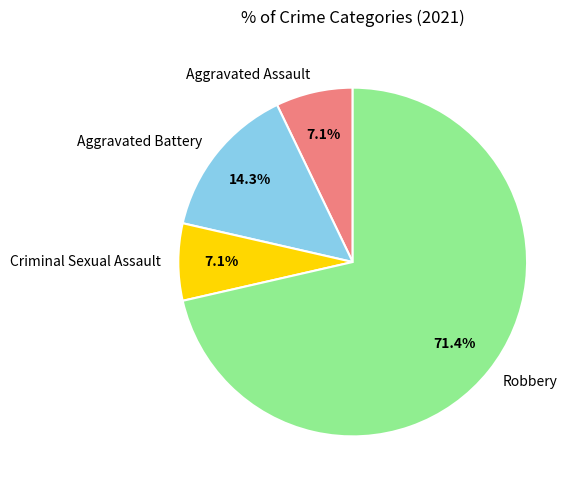

Which has a higher value, Aggravated Battery or Criminal Sexual Assault?

Aggravated Battery